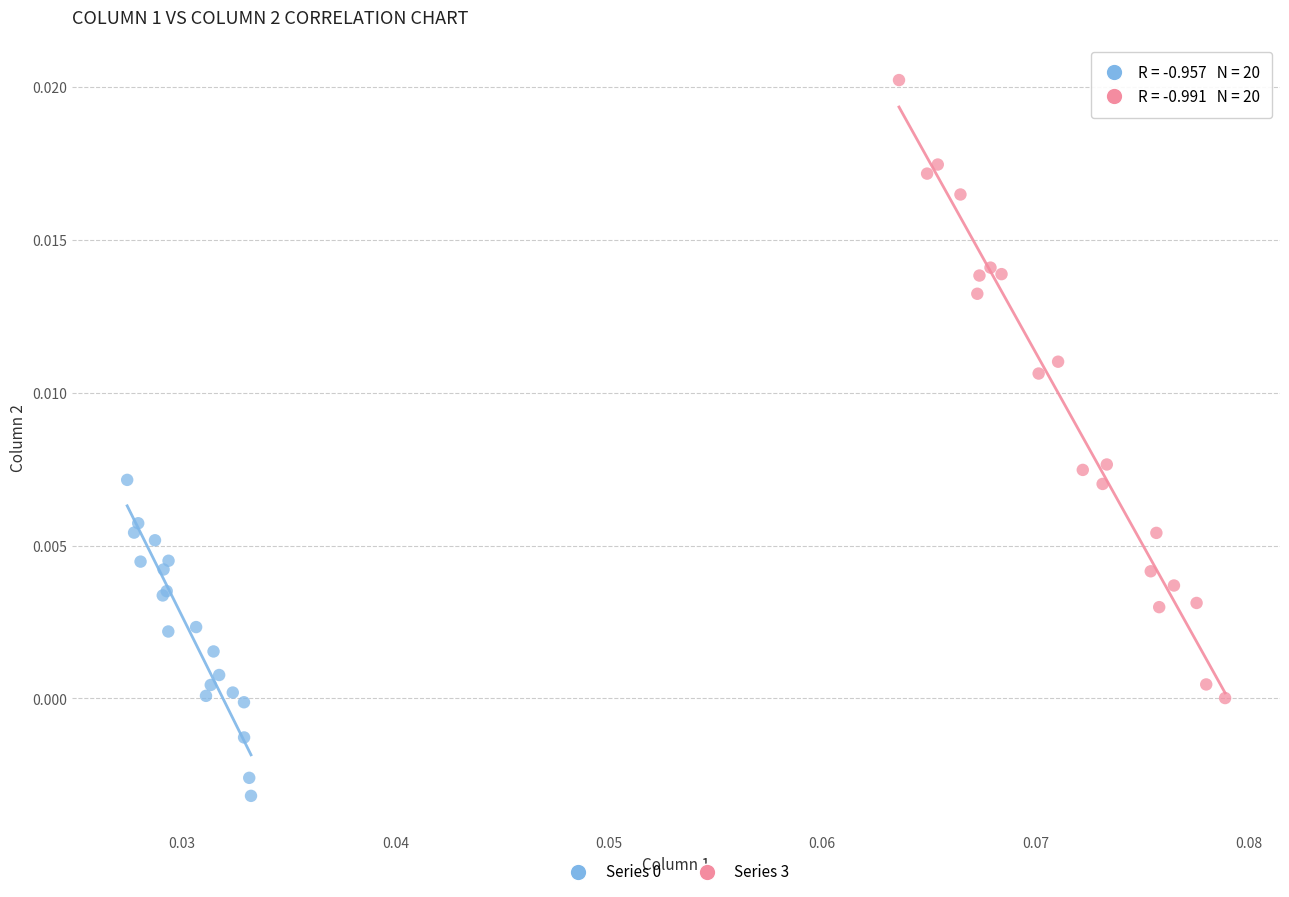

Which series reaches the maximum Y coordinate?

Series 3